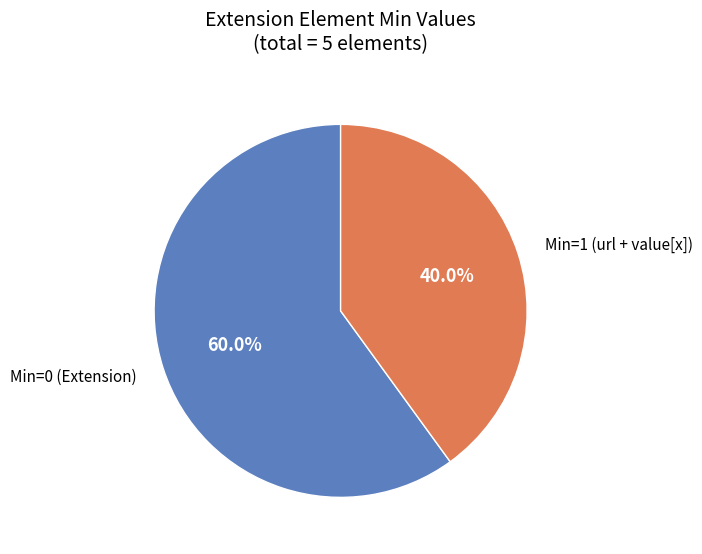

Is there a majority slice in this chart?

Yes